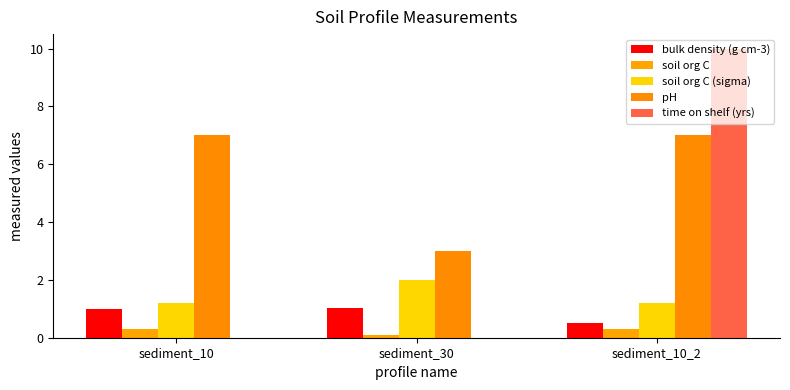

True or false: soil org C (sigma) has a value of 2.0 at sediment_30.

True